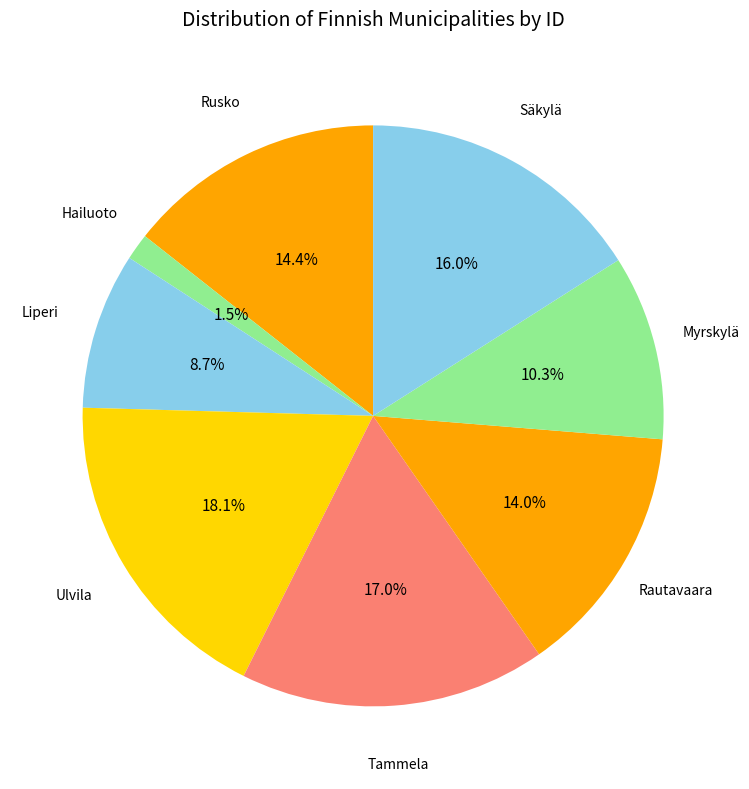

Rank the categories by value from highest to lowest.

Ulvila, Tammela, Säkylä, Rusko, Rautavaara, Myrskylä, Liperi, Hailuoto